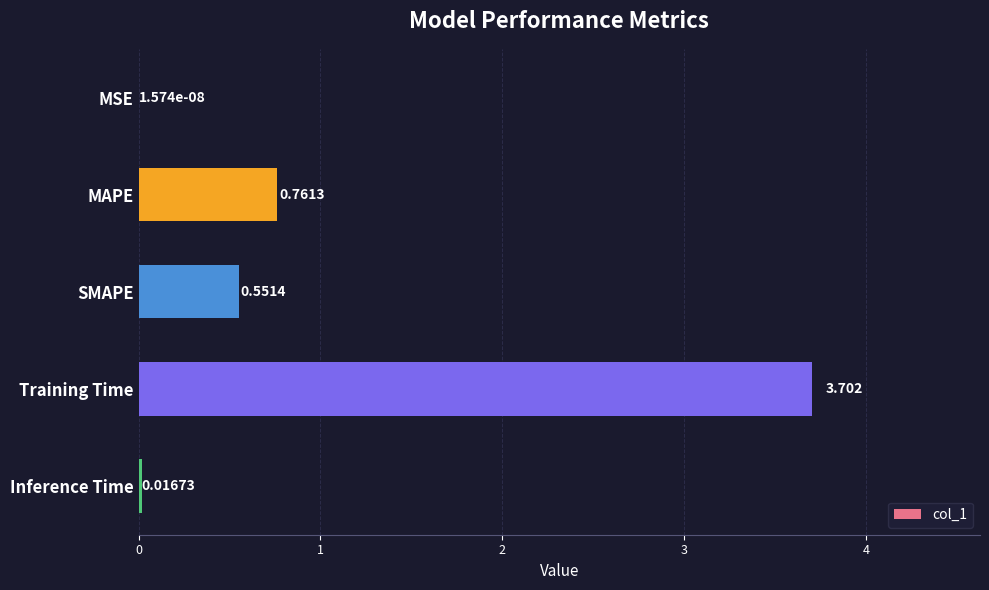

Where is the data nearest to the value 1?

MAPE